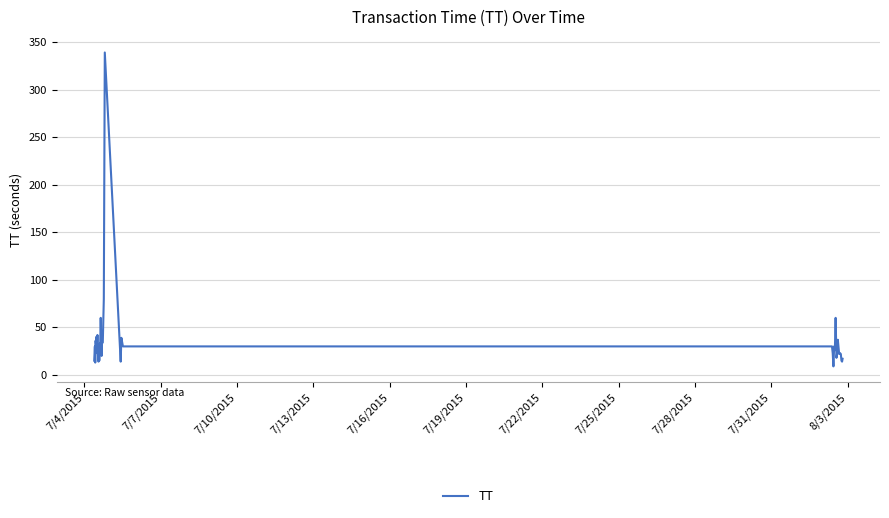

What is the greatest value displayed?

339